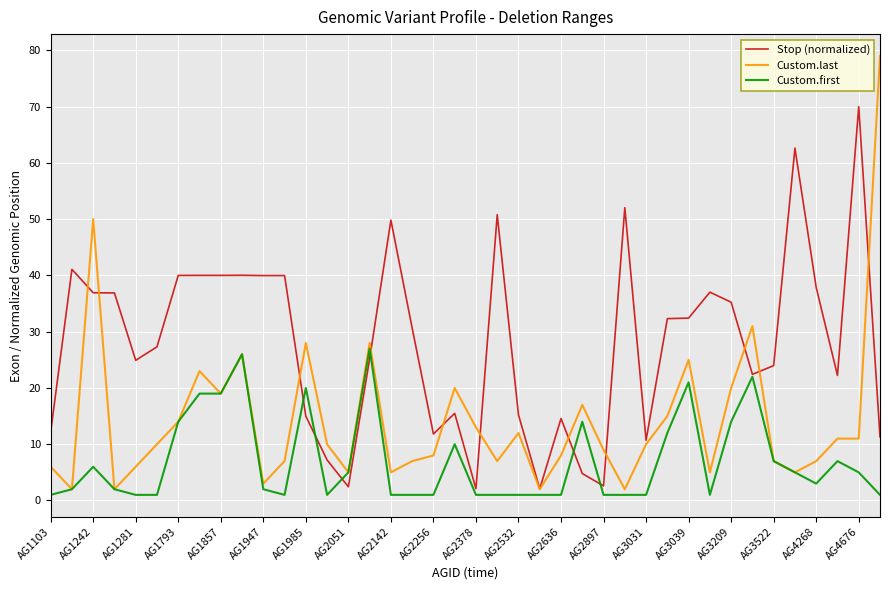

What is the highest value of the Custom.first series?

27.0